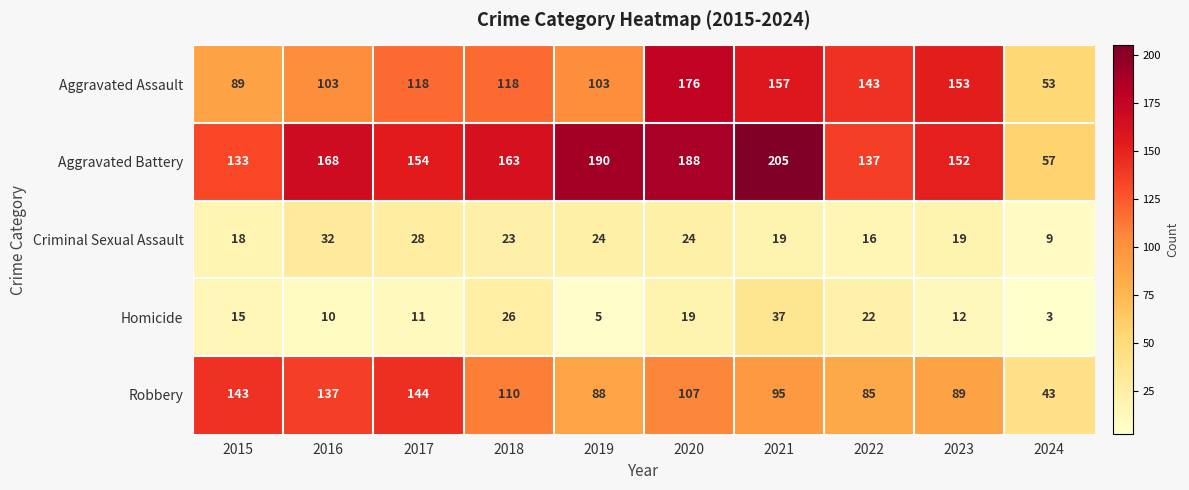

Count the number of categories in the chart.

10